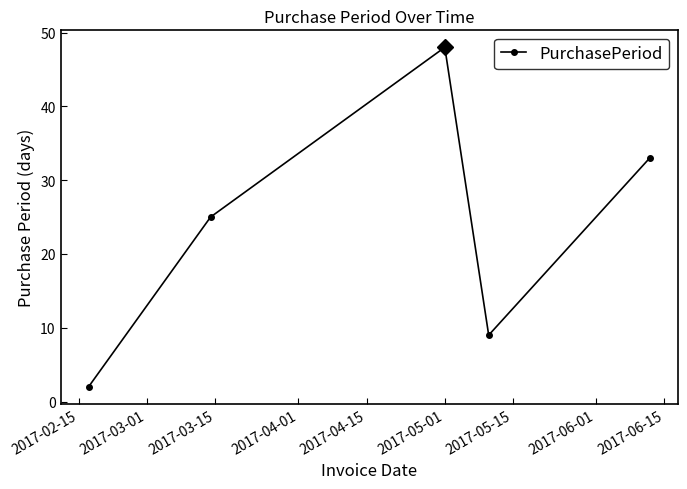

What is the average value?

23